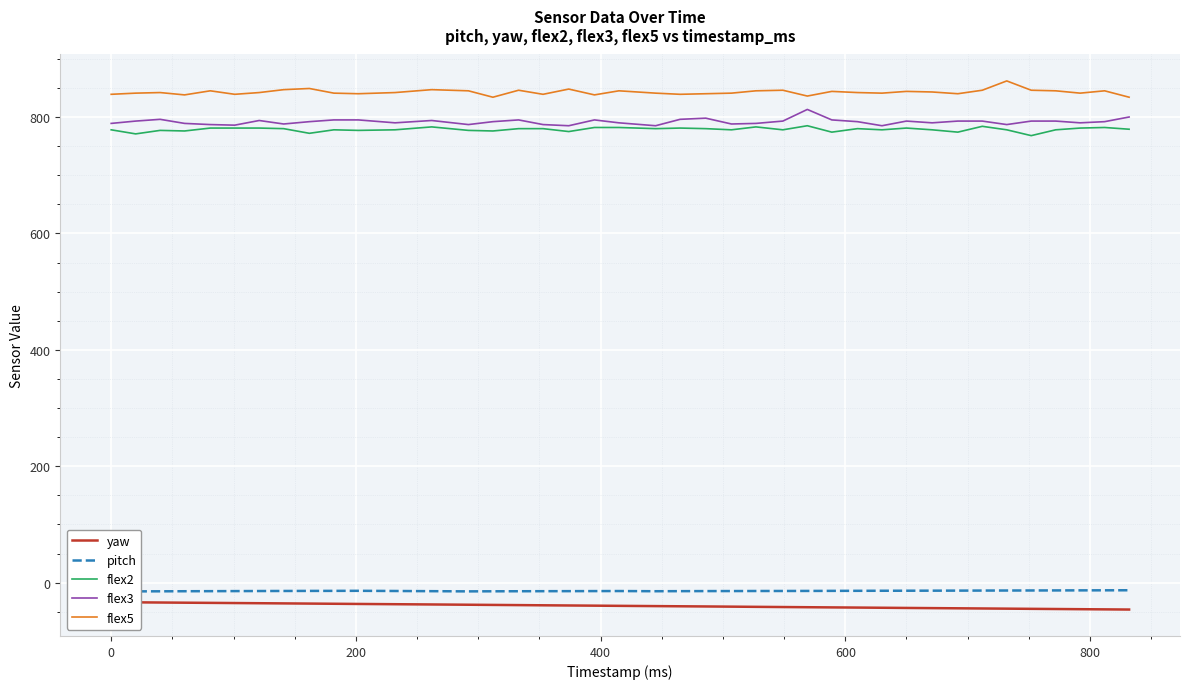

True or false: flex3 and flex5 cross at least once.

False